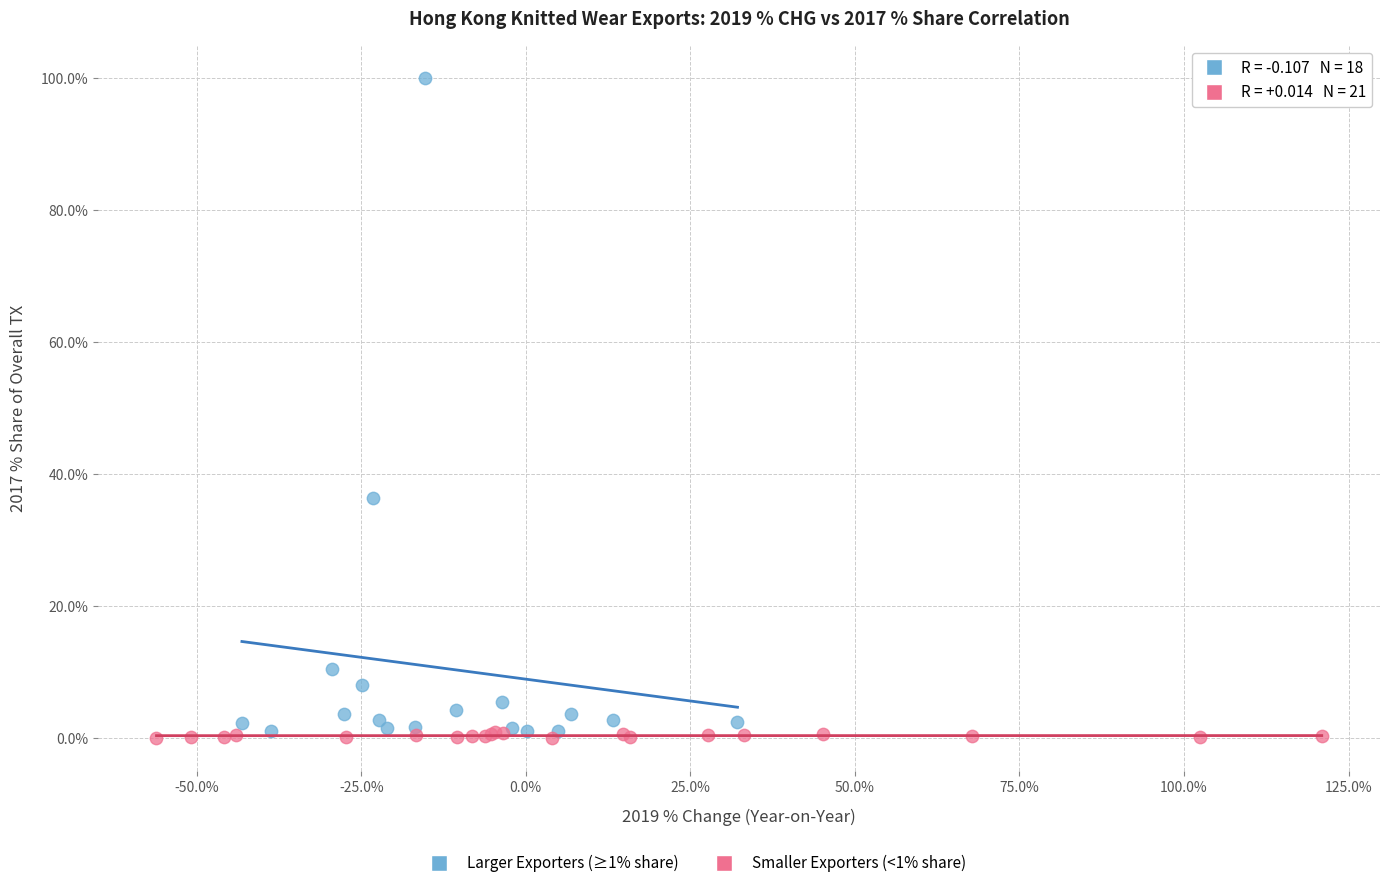

Which series contains the highest Y value?

Larger Exporters (≥1% share)